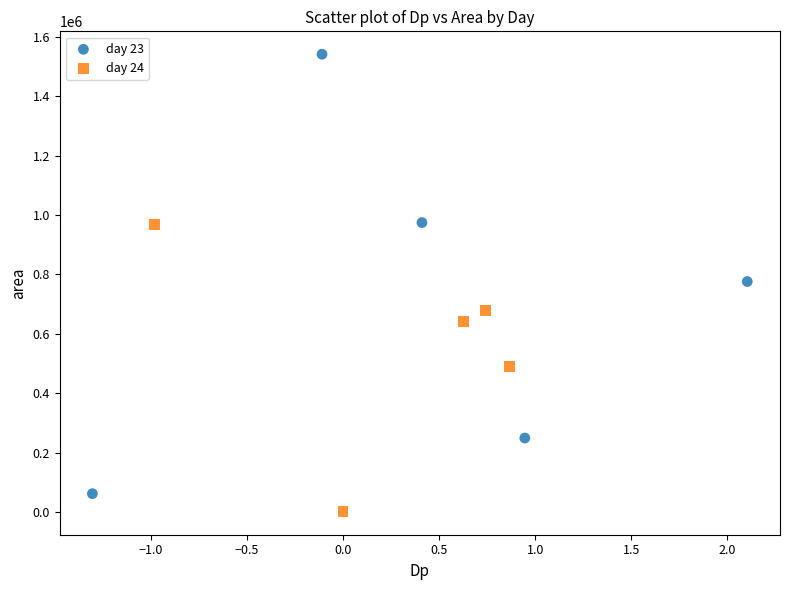

Which series reaches the maximum Y coordinate?

day 23